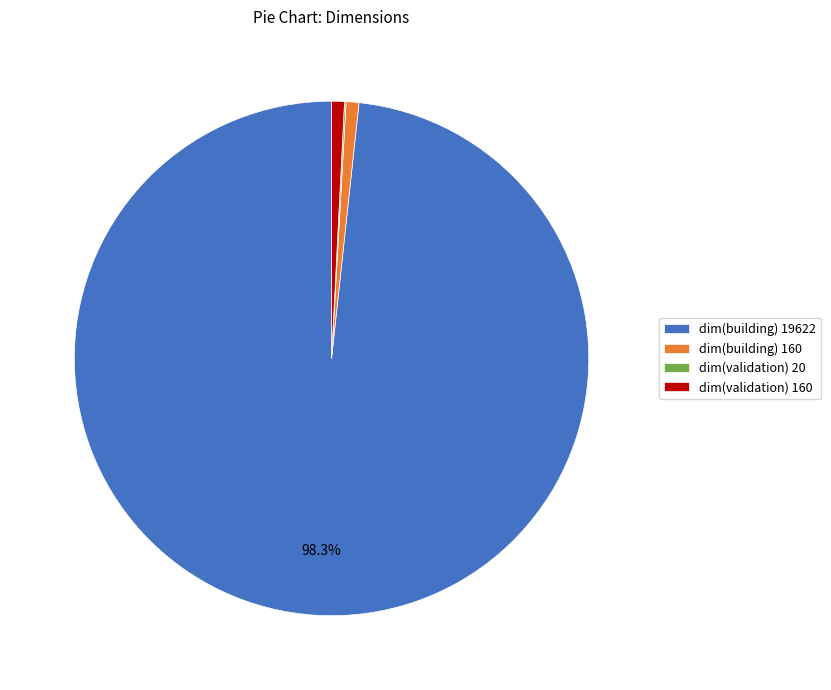

What is the ratio of the value at dim(validation) 160 to the value at dim(building) 160?

1.0